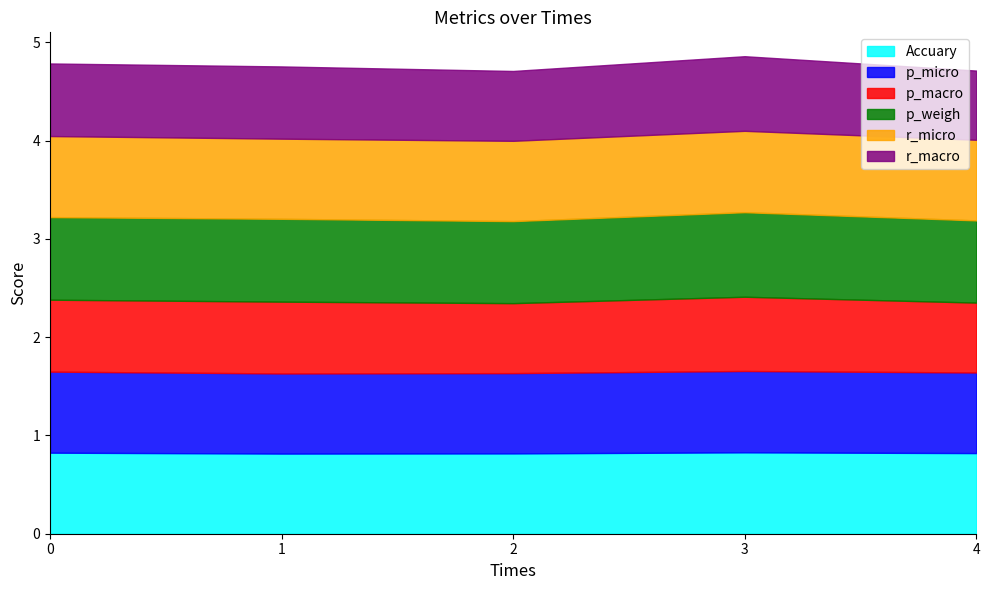

True or false: r_macro has more than 2 interior local peaks.

False